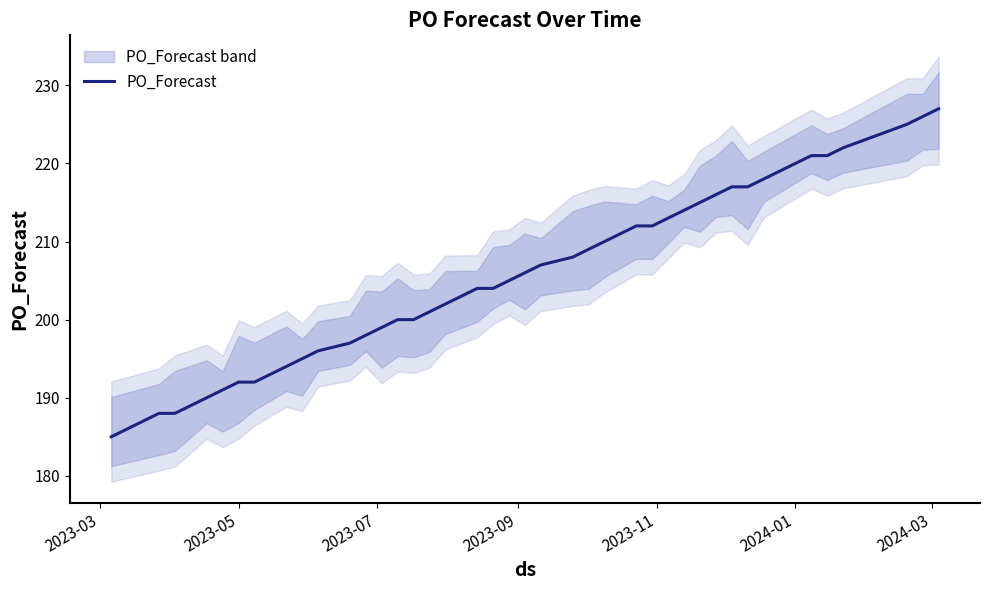

What is the maximum value for PO_Forecast?

227